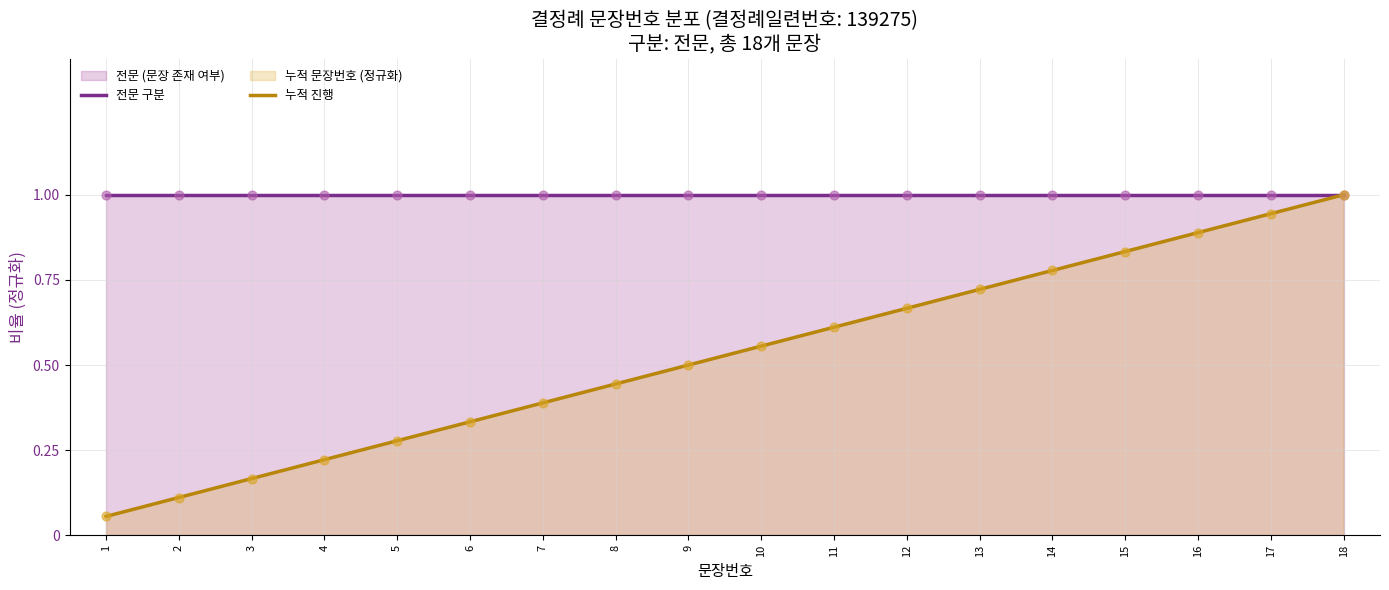

Which series has the largest total across all categories?

전문 구분